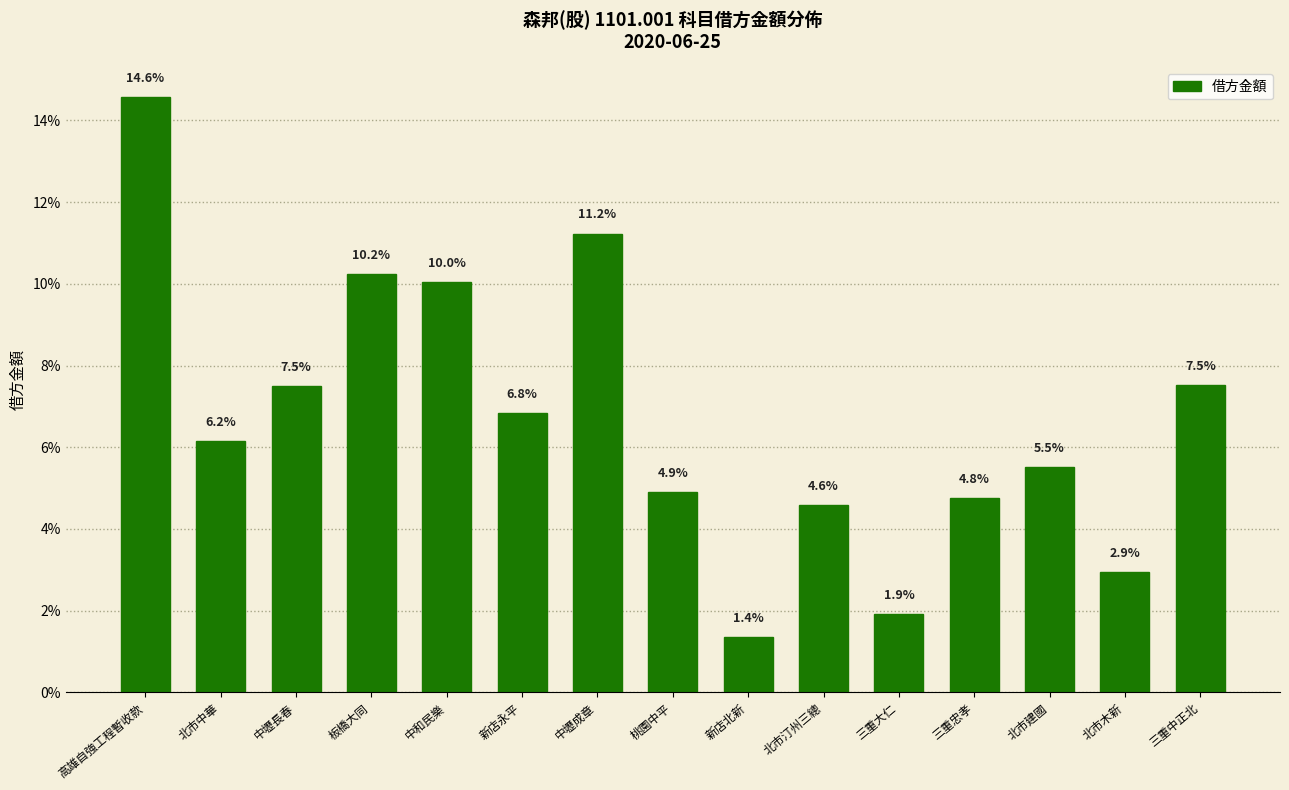

Which has a higher value, 北市建國 or 中壢長春?

中壢長春